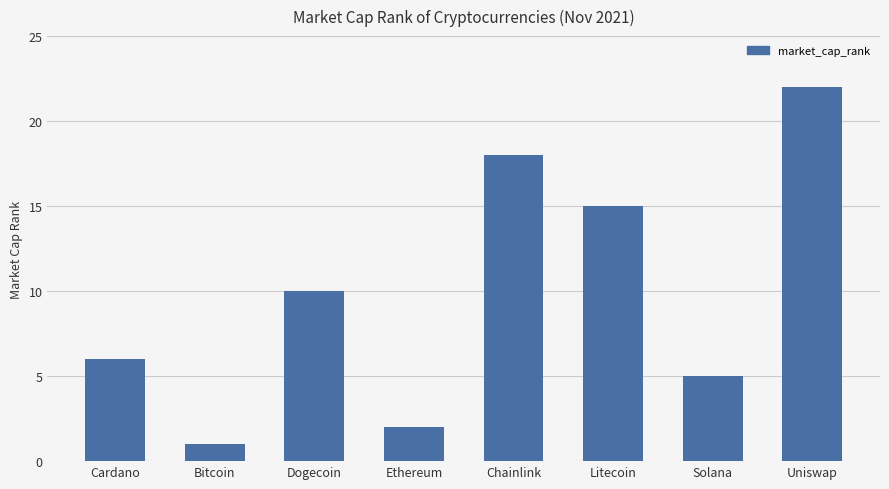

Reading right to left, extract all data points from this chart.

22	5	15	18	2	10	1	6